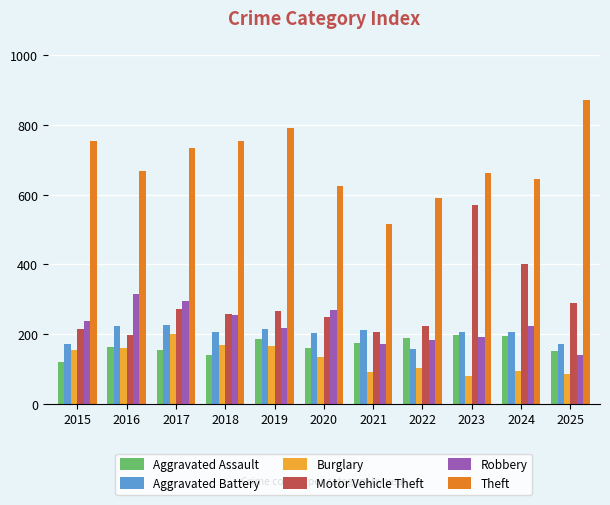

The value of Theft at 2024 is 644. True or false?

True